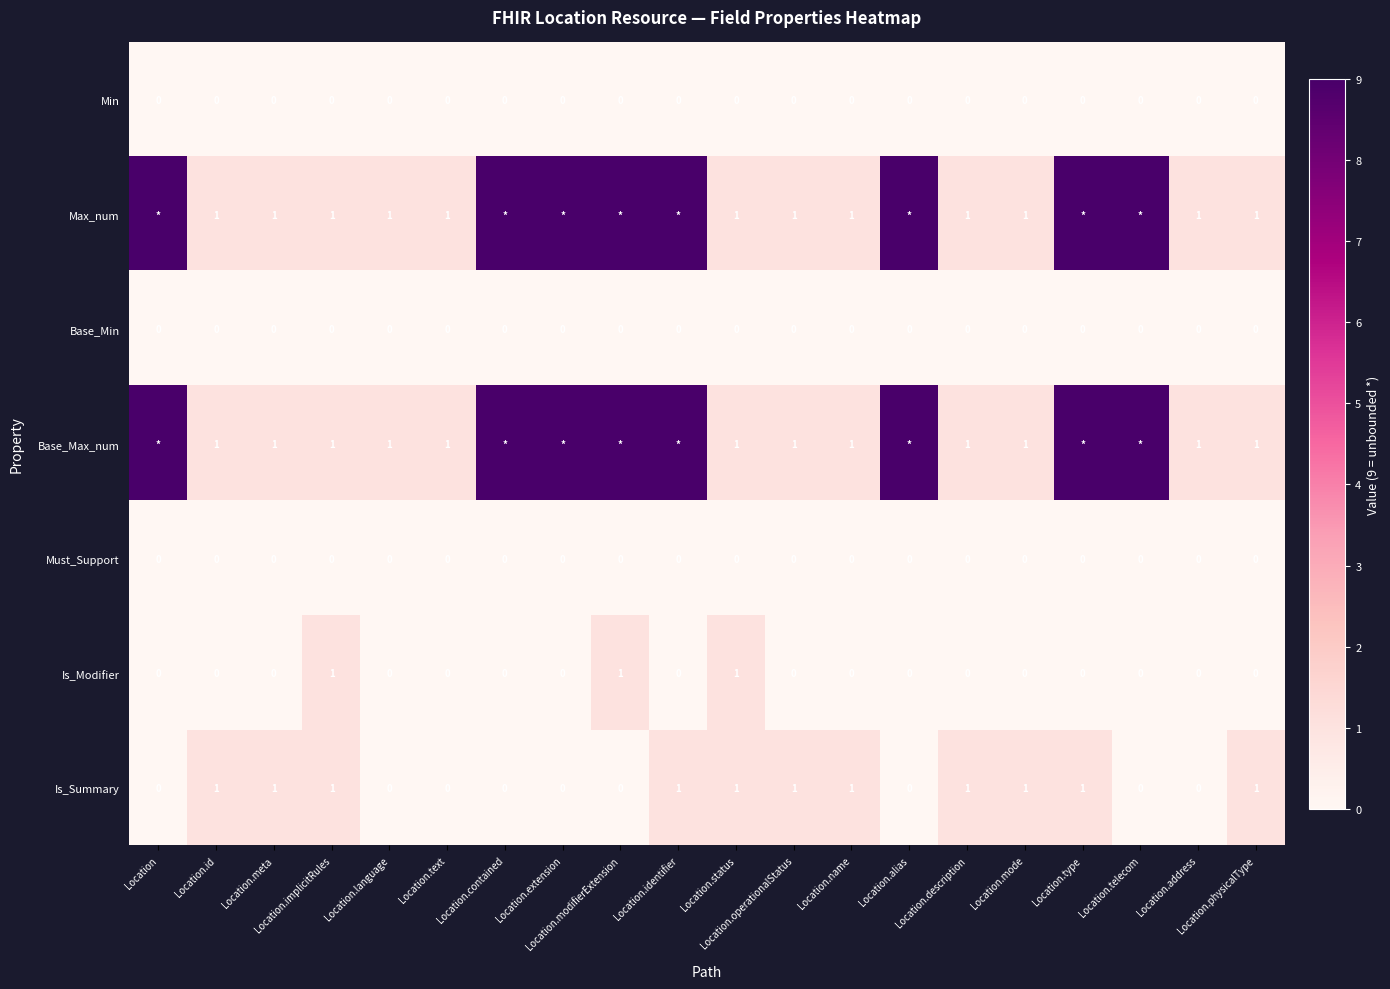

What is the sum of all Is_Modifier values?

3